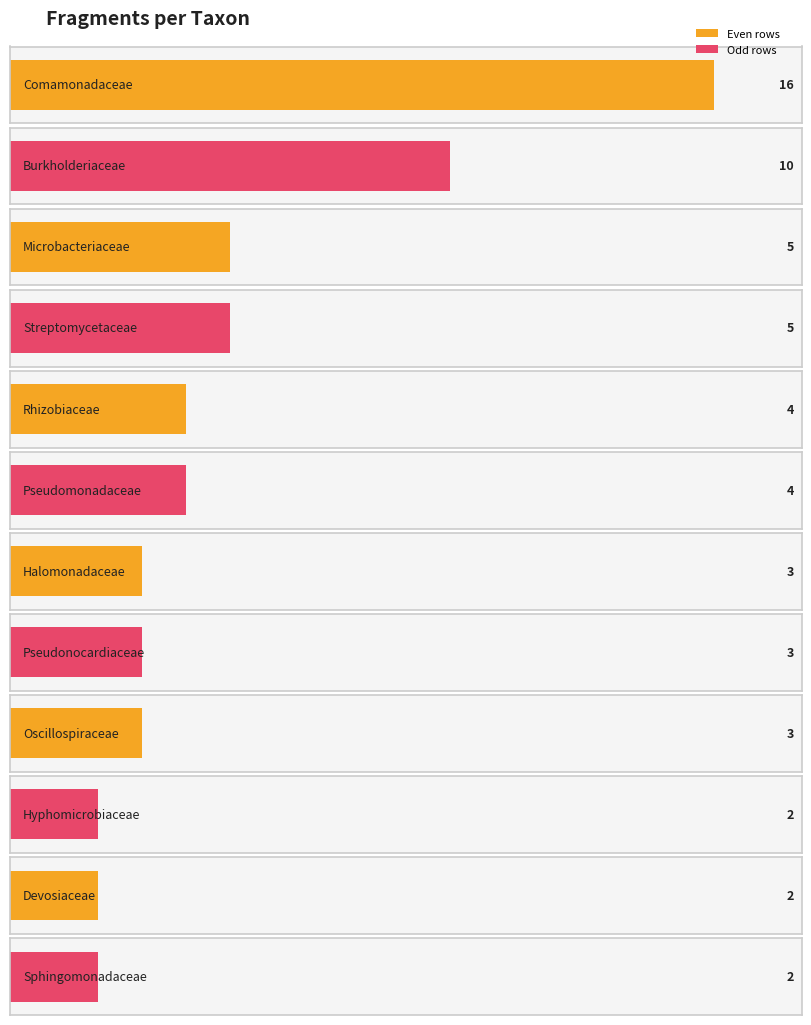

Between Rhizobiaceae and Hyphomicrobiaceae, which is larger?

Rhizobiaceae